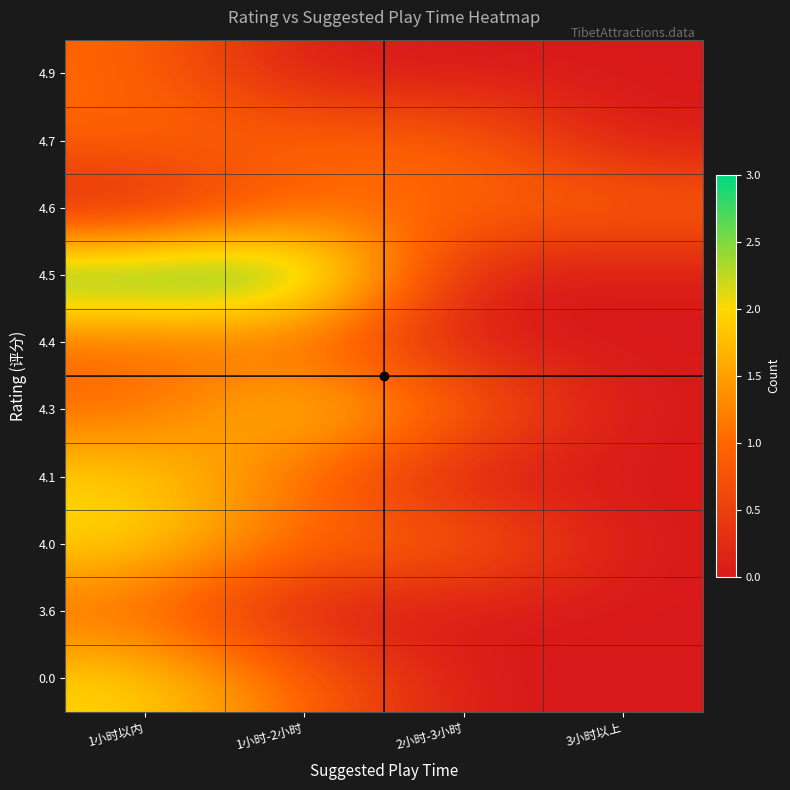

How many data points does each series have?

4